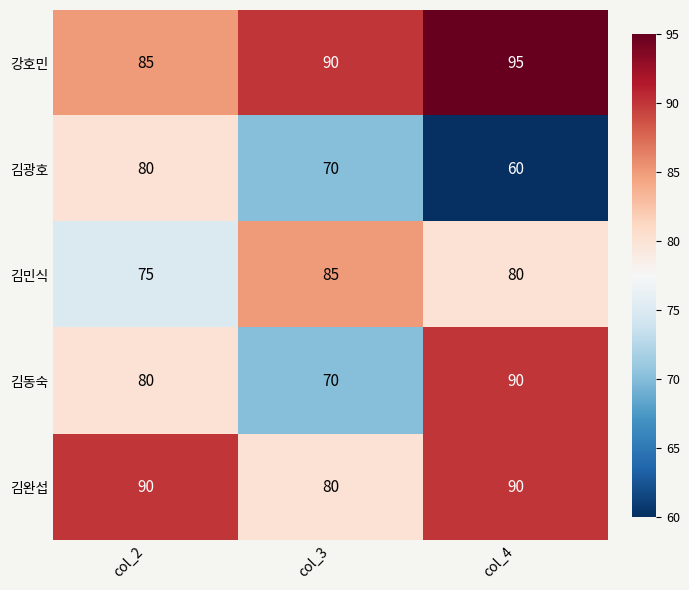

Read the 강호민 value at col_3, to the nearest 10.

90